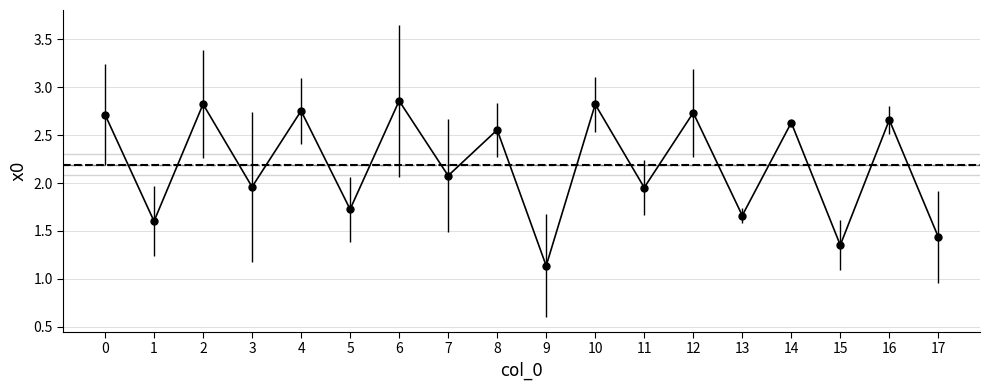

Where is the first local maximum?

2